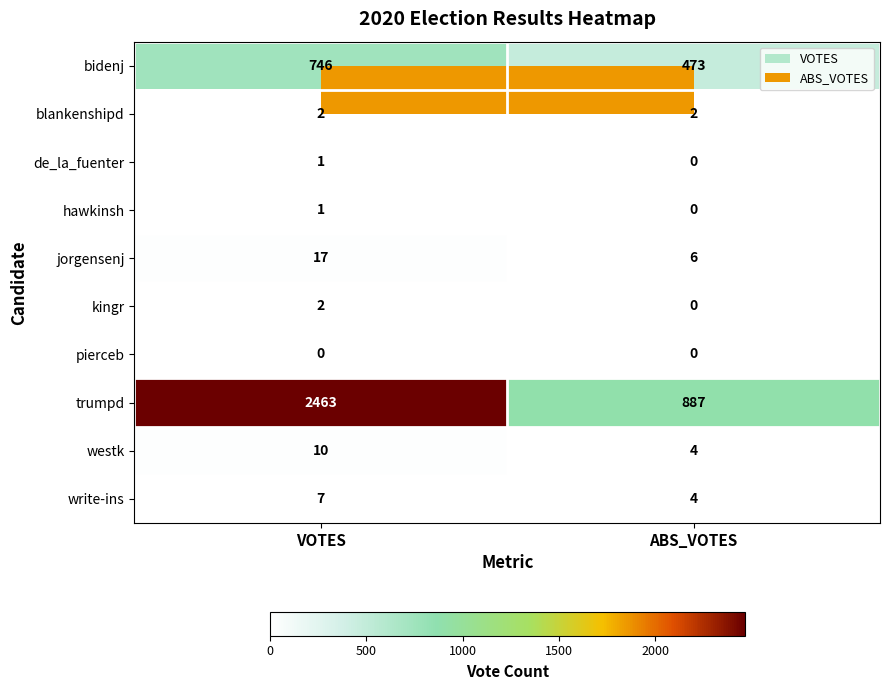

What is the spread (max minus min) of values at VOTES?

2463